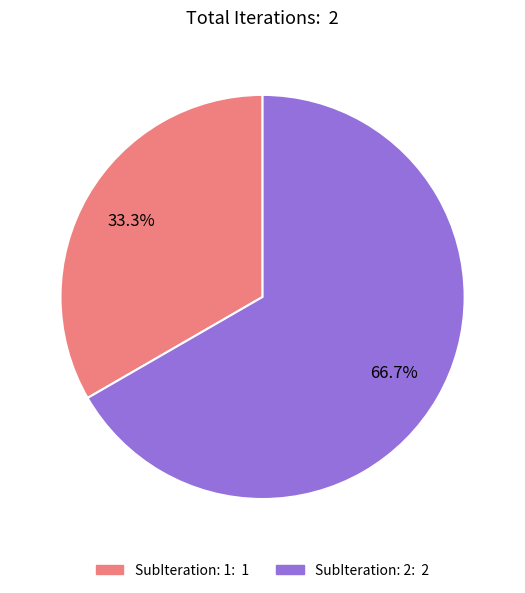

Is there any slice that represents more than half of the pie?

Yes